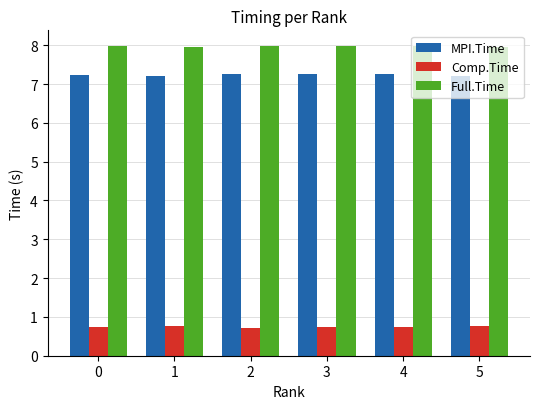

What is the average value of the Comp.Time series?

0.7